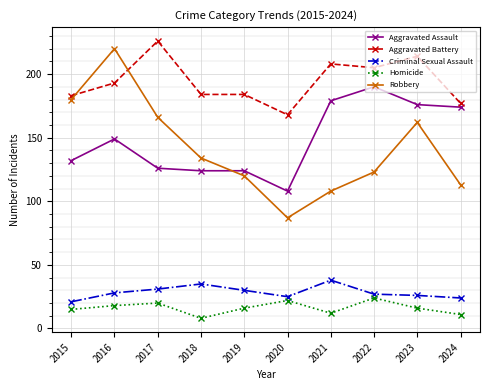

Reading right to left, transcribe all the data shown in this chart.

Aggravated Assault: 2024=174	2023=176	2022=190	2021=179	2020=108	2019=124	2018=124	2017=126	2016=149	2015=132
Aggravated Battery: 2024=177	2023=214	2022=205	2021=208	2020=168	2019=184	2018=184	2017=226	2016=193	2015=183
Criminal Sexual Assault: 2024=24	2023=26	2022=27	2021=38	2020=25	2019=30	2018=35	2017=31	2016=28	2015=21
Homicide: 2024=11	2023=16	2022=24	2021=12	2020=22	2019=16	2018=8	2017=20	2016=18	2015=15
Robbery: 2024=113	2023=162	2022=123	2021=108	2020=87	2019=120	2018=134	2017=166	2016=220	2015=180